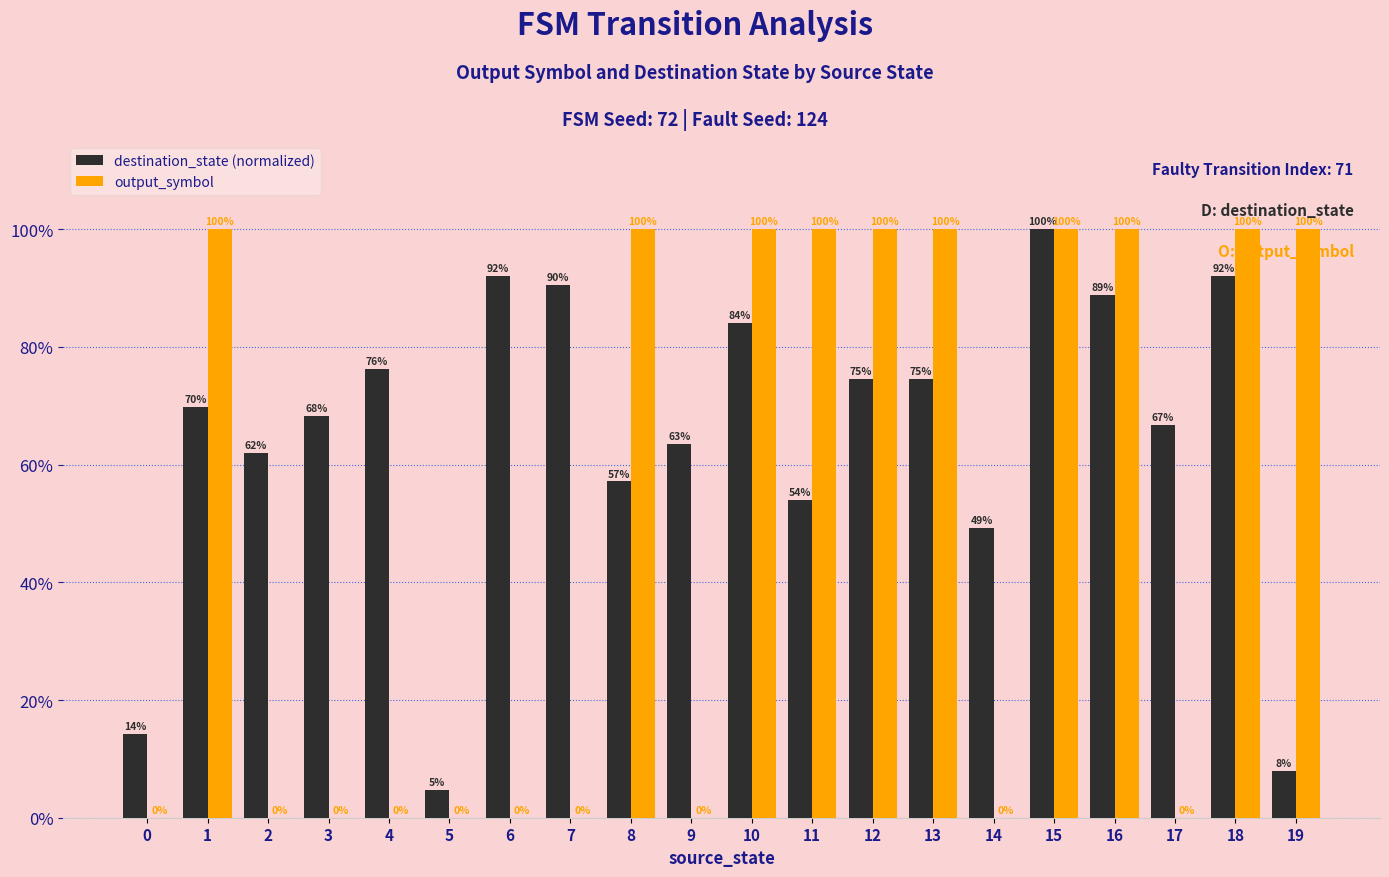

Rank the categories by destination_state (normalized) value from lowest to highest.

5, 19, 0, 14, 11, 8, 2, 9, 17, 3, 1, 12, 13, 4, 10, 16, 7, 6, 18, 15